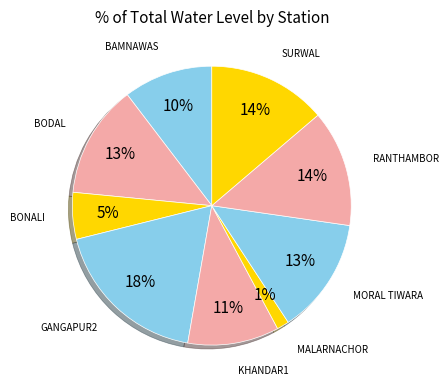

Is the sum of GANGAPUR2 and SURWAL greater than half?

No